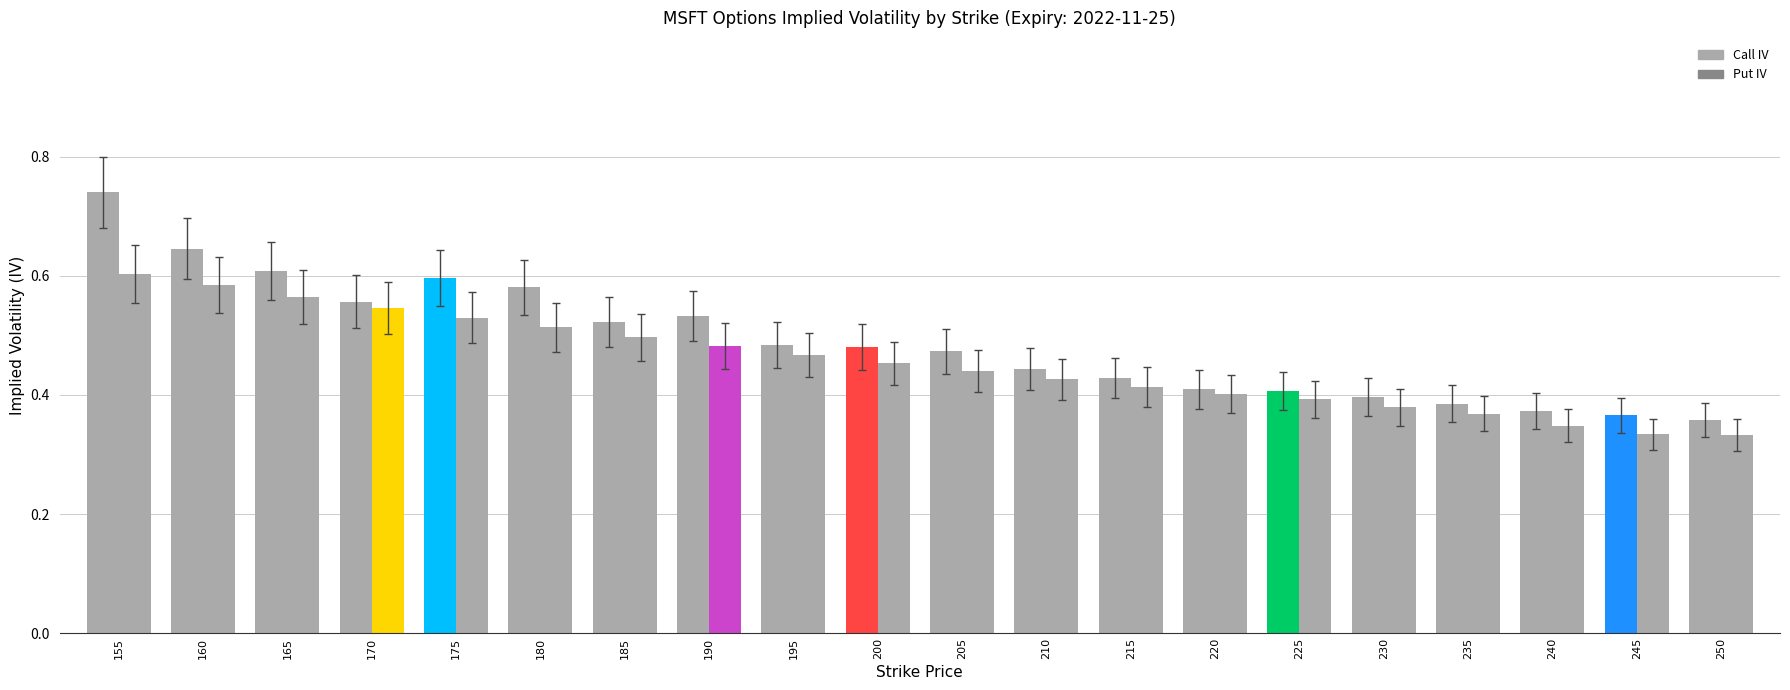

Reading left to right, list all the values displayed in this chart.

Call IV: 155=0.7	160=0.6	165=0.6	170=0.6	175=0.6	180=0.6	185=0.5	190=0.5	195=0.5	200=0.5	205=0.5	210=0.4	215=0.4	220=0.4	225=0.4	230=0.4	235=0.4	240=0.4	245=0.4	250=0.4
Put IV: 155=0.6	160=0.6	165=0.6	170=0.5	175=0.5	180=0.5	185=0.5	190=0.5	195=0.5	200=0.5	205=0.4	210=0.4	215=0.4	220=0.4	225=0.4	230=0.4	235=0.4	240=0.3	245=0.3	250=0.3